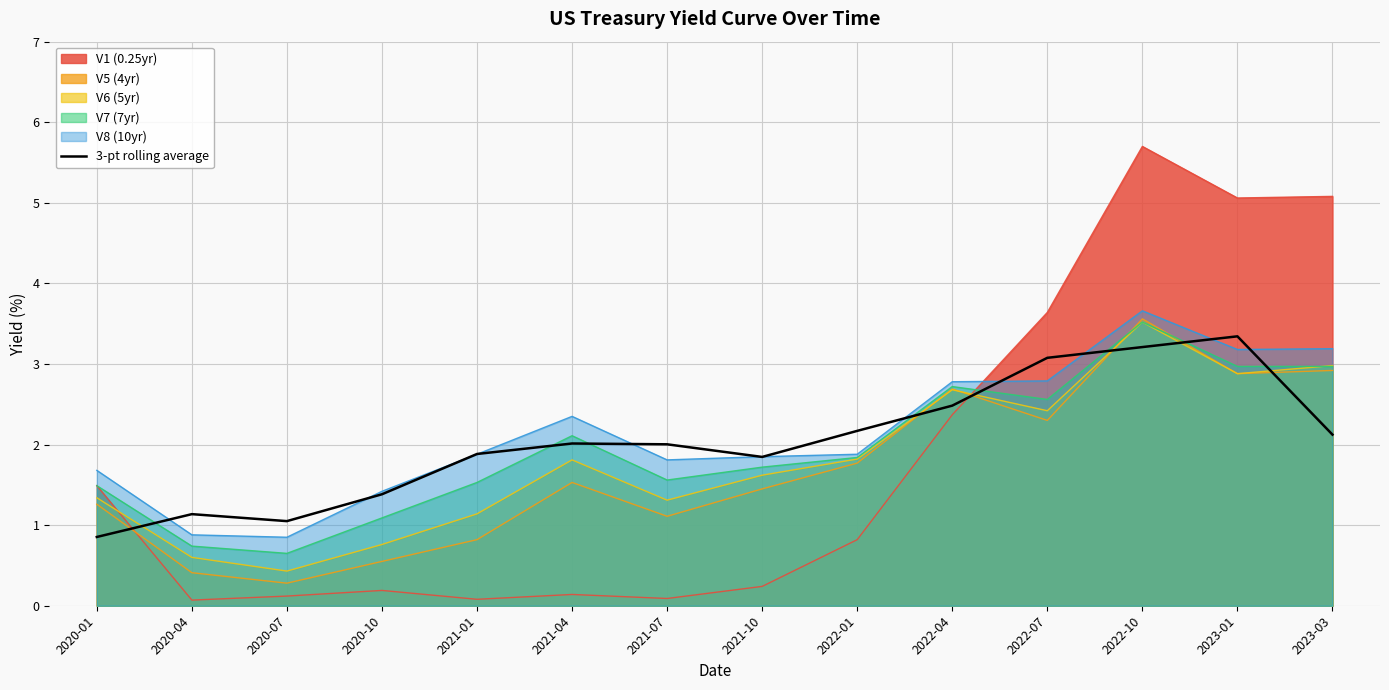

What is the smallest value displayed?

0.1